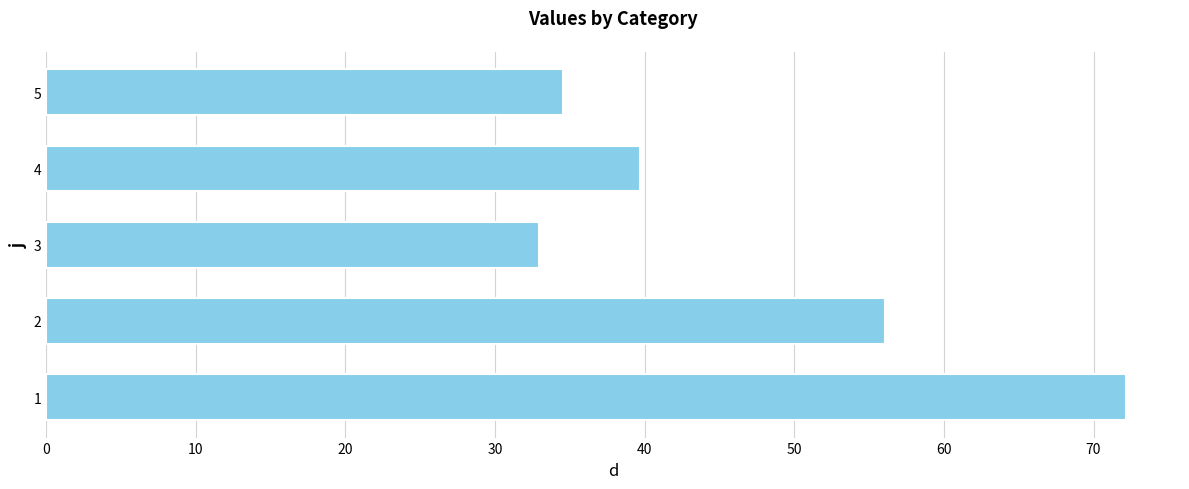

List the labels in order of value, largest first.

1, 2, 4, 5, 3